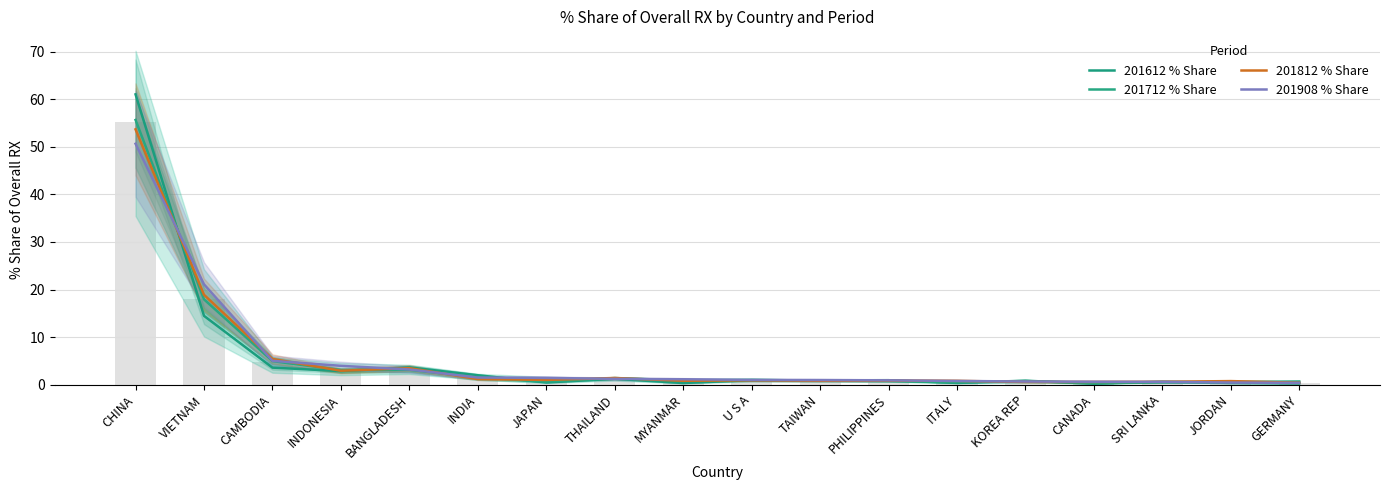

What are all the series names shown in the legend?

201612 % Share, 201712 % Share, 201812 % Share, 201908 % Share